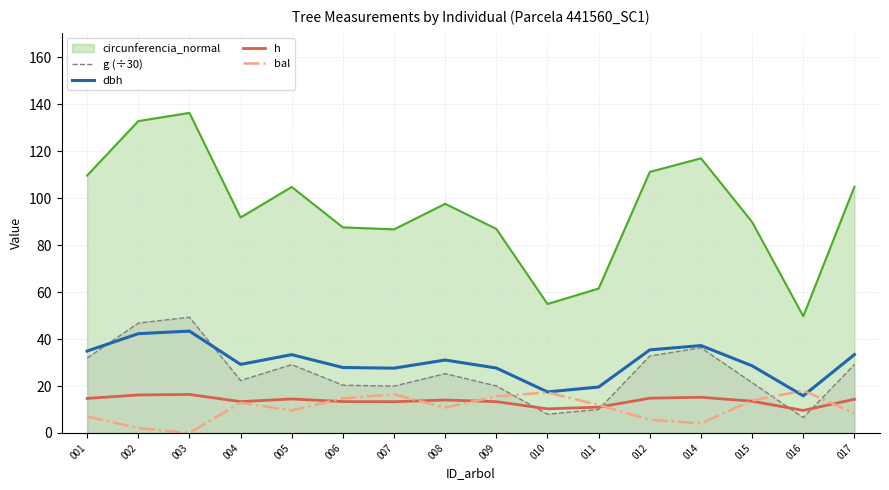

What is the value of the bal point at the 5th from the left?

9.6